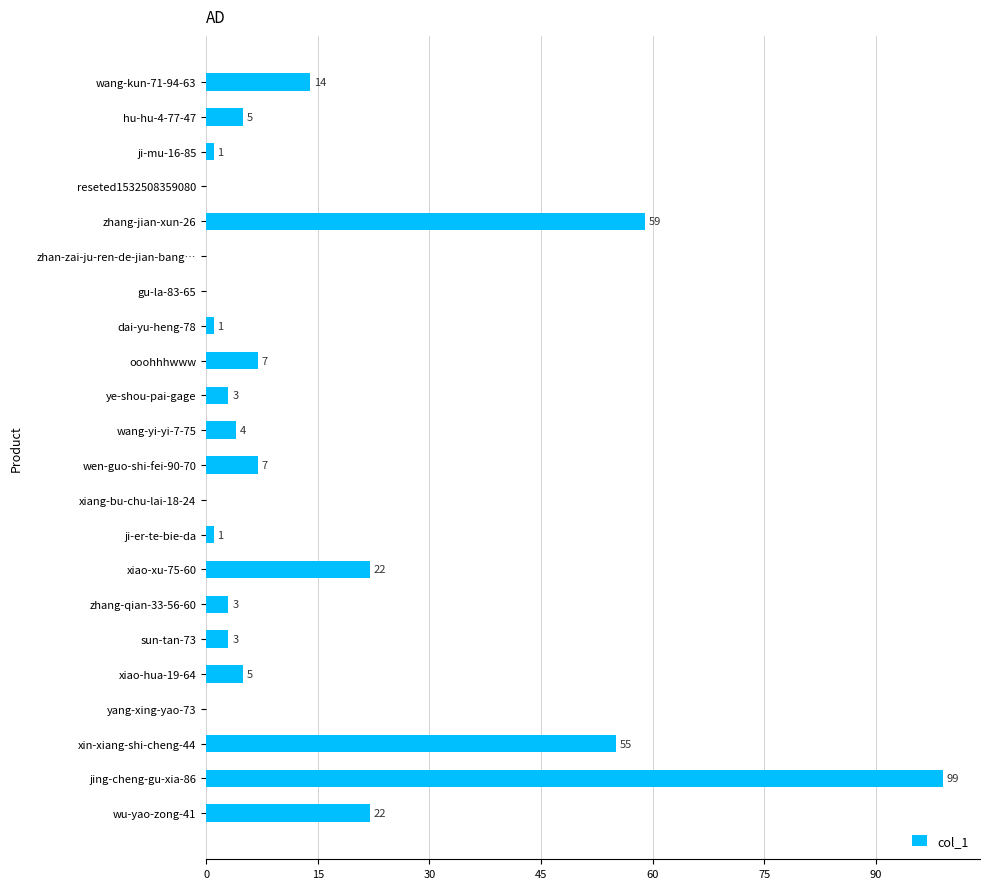

How many positive values are there?

17